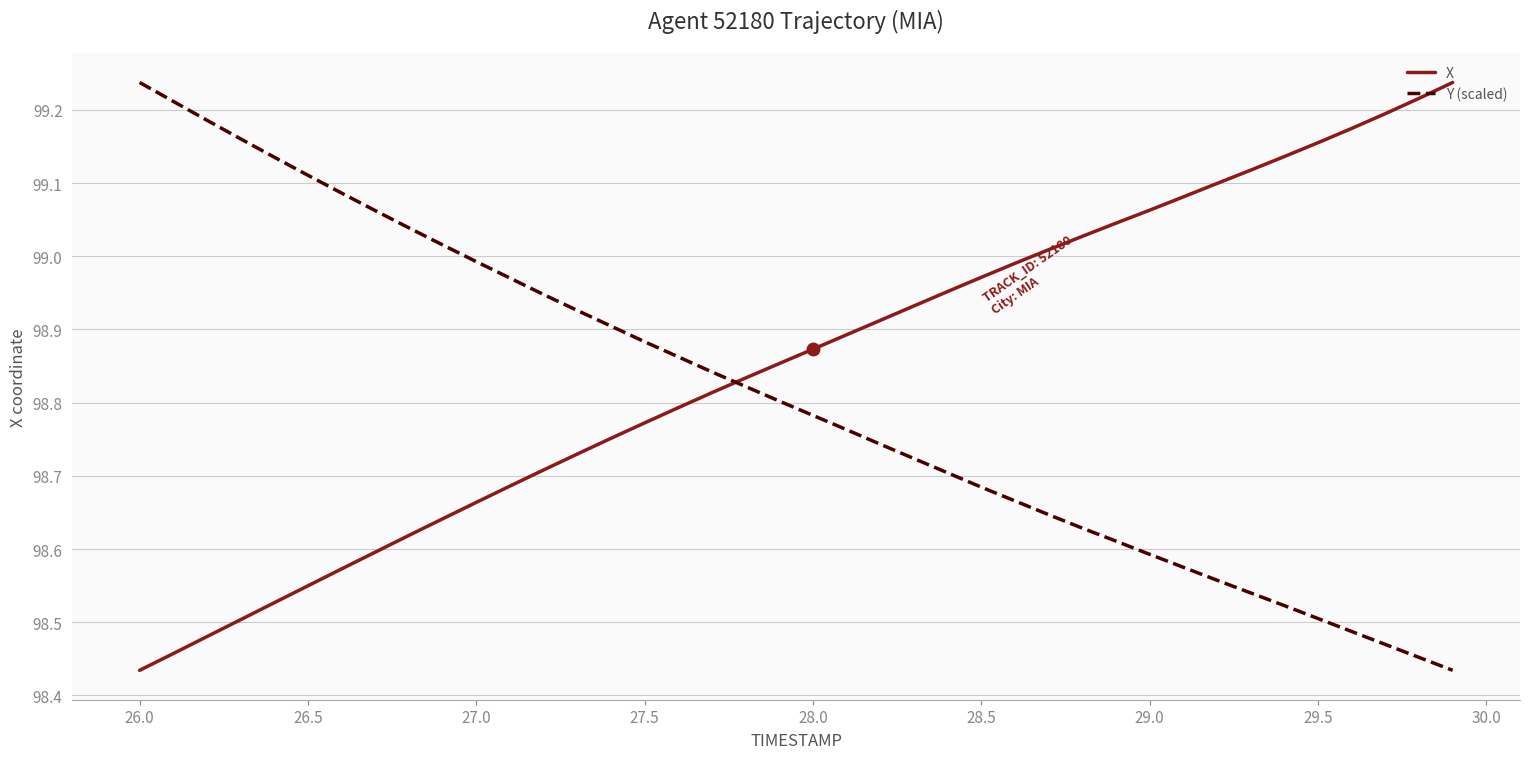

How many series are shown in this chart?

2